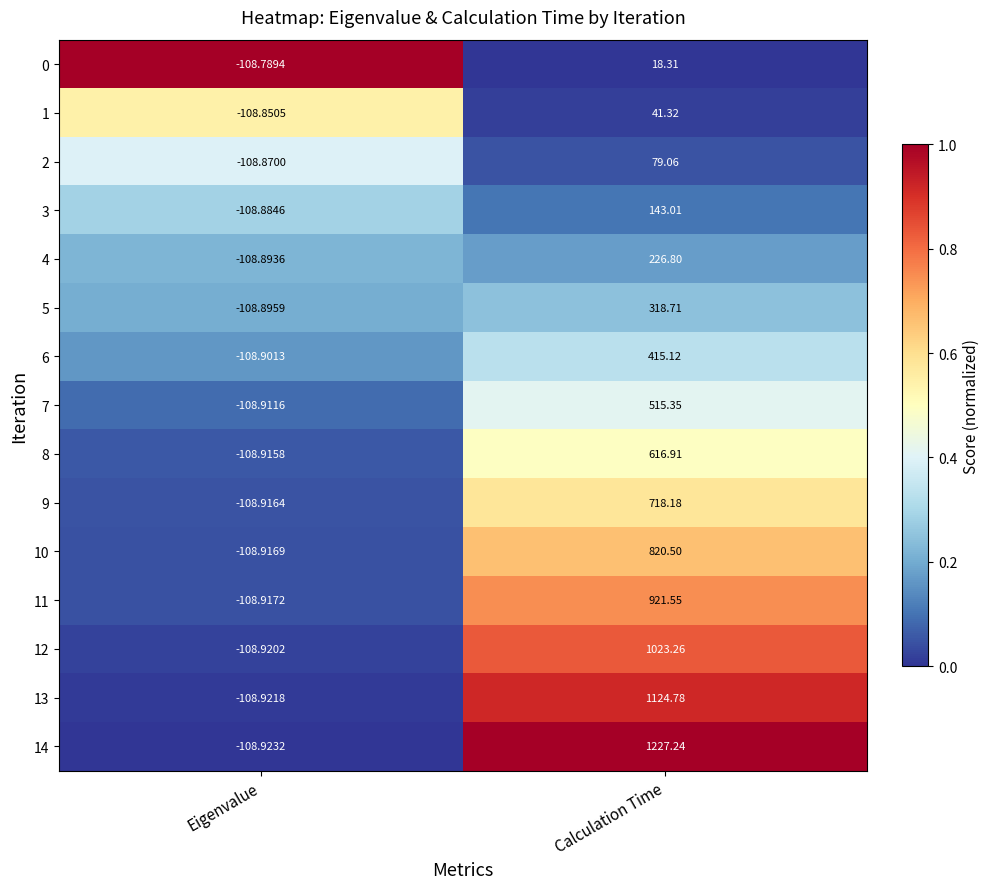

Which category has the highest value in the 10 series?

Calculation Time